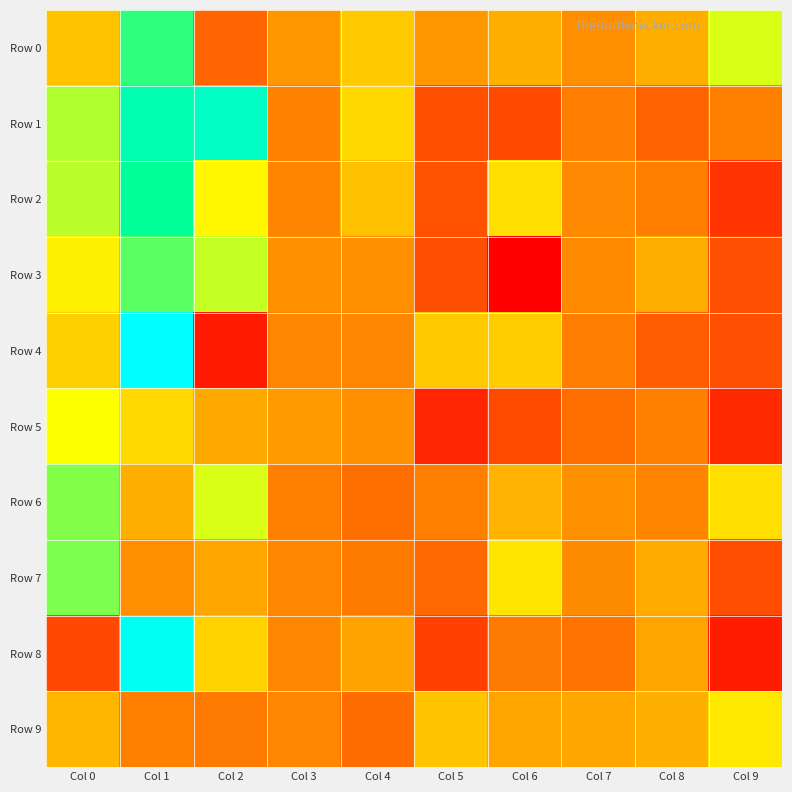

At which category is the sum across all series the highest?

Col 1